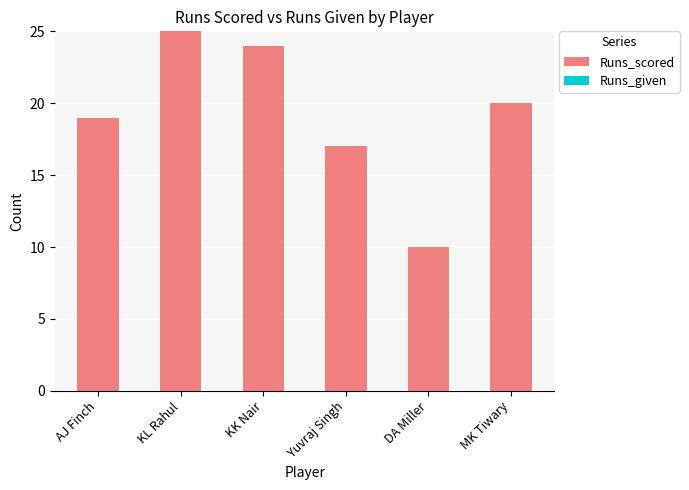

Rank the categories by value from highest to lowest.

KL Rahul, KK Nair, MK Tiwary, AJ Finch, Yuvraj Singh, DA Miller